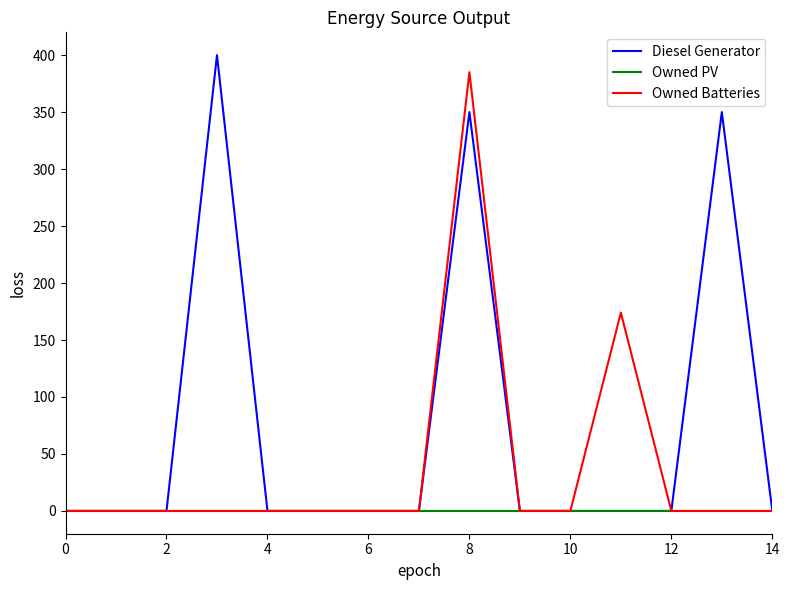

Rank the series by their average value, from lowest to highest.

Owned PV, Owned Batteries, Diesel Generator